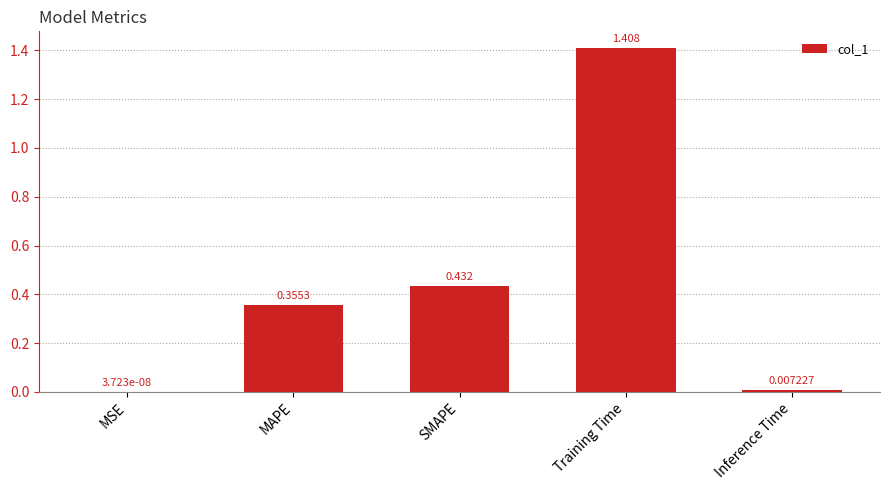

Which has a higher value, SMAPE or MAPE?

SMAPE